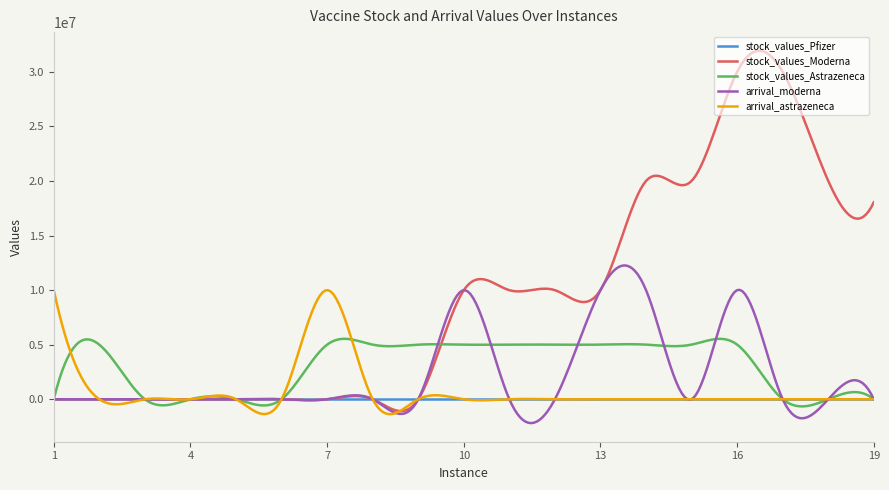

List the series in order of their peak value, lowest first.

stock_values_Pfizer, stock_values_Astrazeneca, arrival_astrazeneca, arrival_moderna, stock_values_Moderna